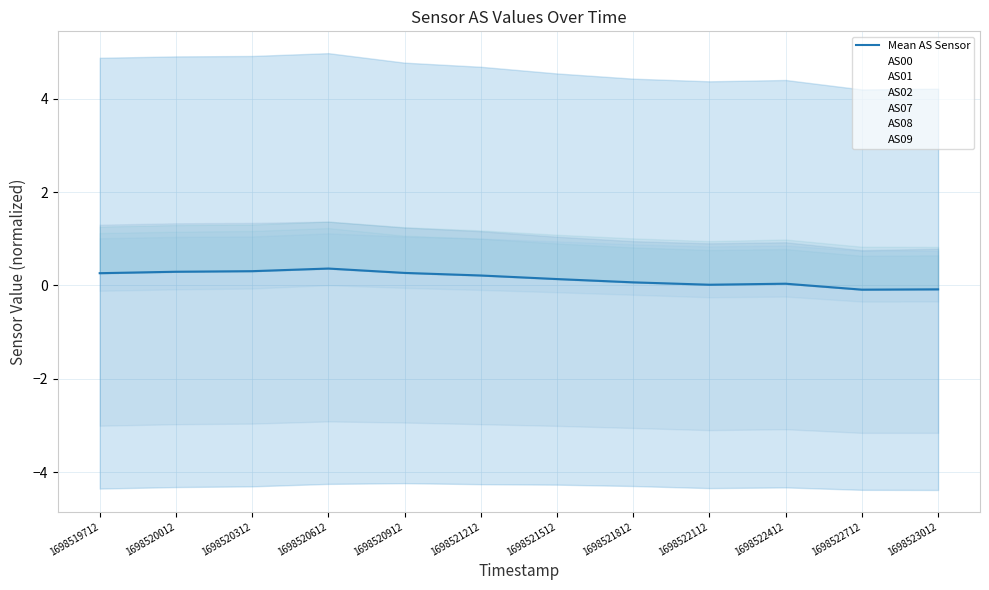

Reading left to right, what are all the values shown in this chart?

AS00: -3.0	-3.0	-3.0	-2.9	-2.9	-3.0	-3.0	-3.0	-3.1	-3.1	-3.2	-3.2
AS01: -0.1	-0.1	-0.1	0.0	-0.1	-0.1	-0.1	-0.2	-0.3	-0.2	-0.3	-0.3
AS02: 1.0	1.0	1.0	1.1	1.0	1.0	0.9	0.9	0.8	0.9	0.7	0.7
AS07: 1.3	1.3	1.3	1.4	1.2	1.2	1.1	1.0	0.9	1.0	0.8	0.8
AS08: 1.1	1.2	1.2	1.2	1.1	1.0	0.9	0.8	0.8	0.8	0.6	0.6
AS09: 1.3	1.3	1.3	1.4	1.2	1.2	1.0	0.9	0.9	0.9	0.8	0.8